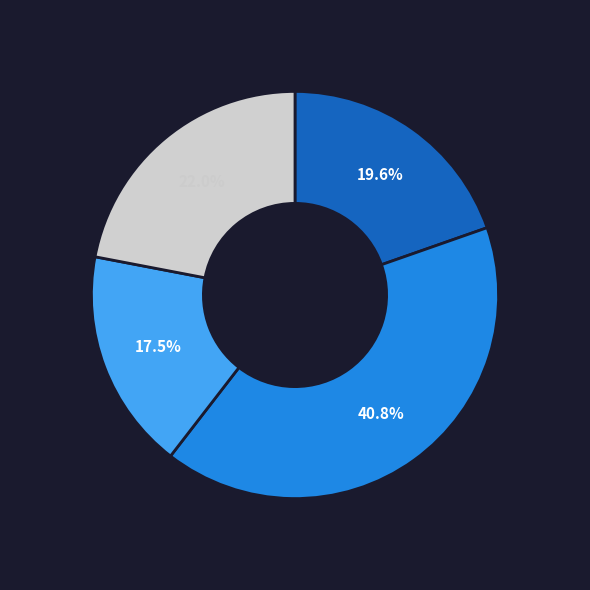

Is there any slice that represents more than half of the pie?

No